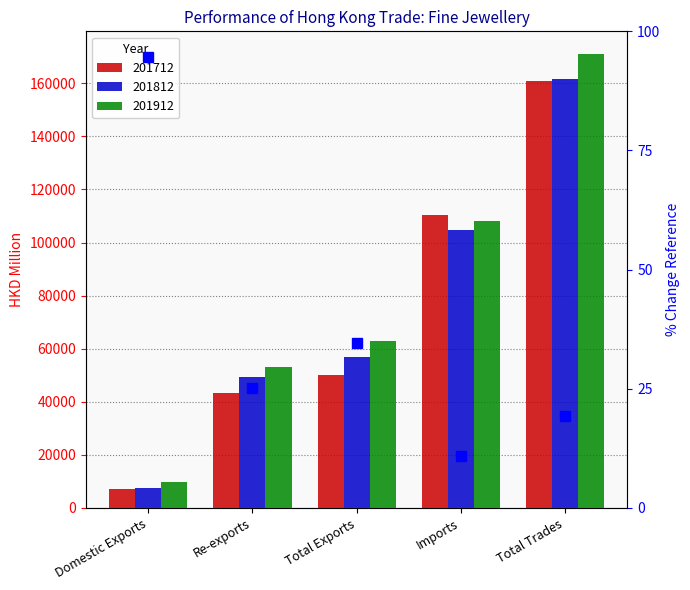

How many bars are there in total?

15